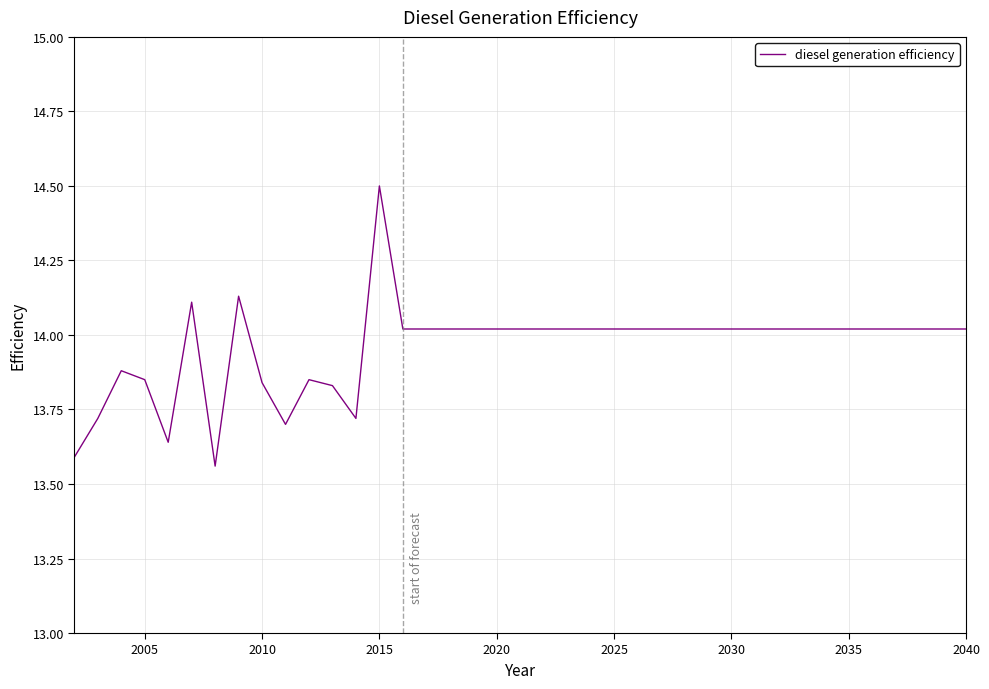

What is the difference between the maximum and minimum values?

0.9